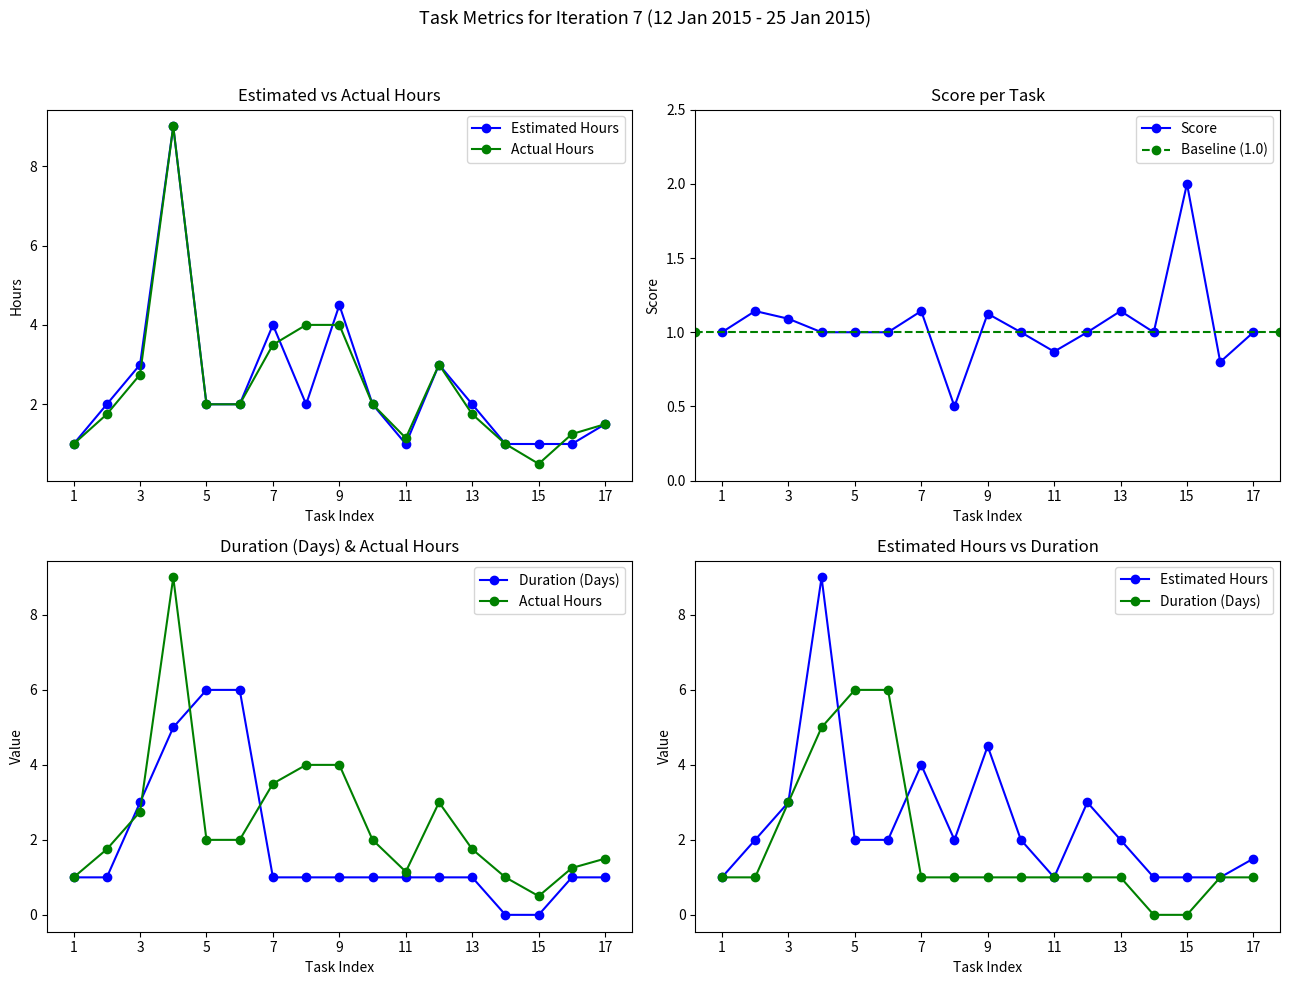

Which series has the largest total across all categories?

Actual Hours